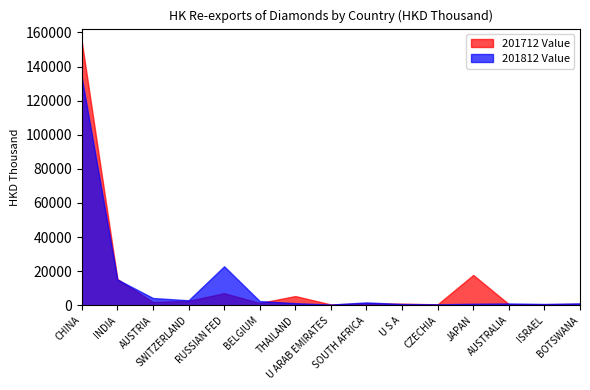

Where do 201712 Value and 201812 Value first cross each other?

INDIA and AUSTRIA